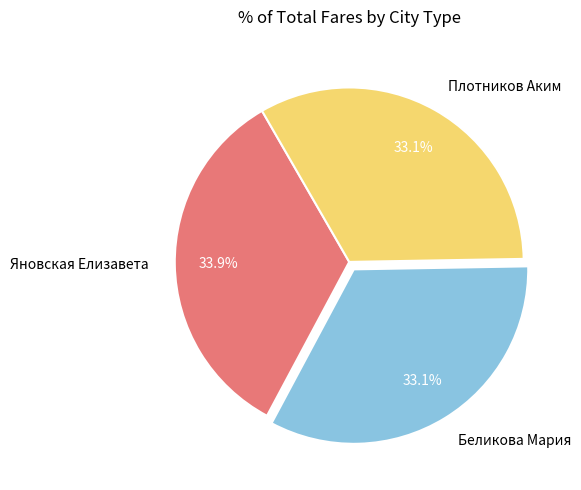

Which slice is the largest?

Яновская Елизавета